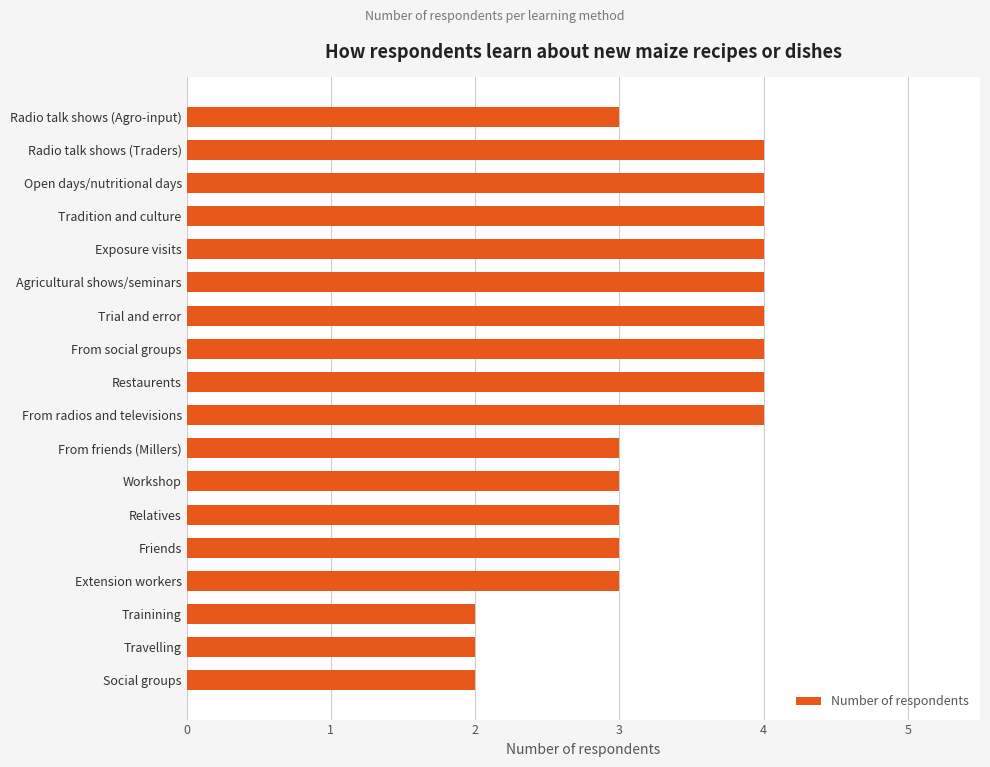

What is the label of the 18th bar from the top?

Social groups